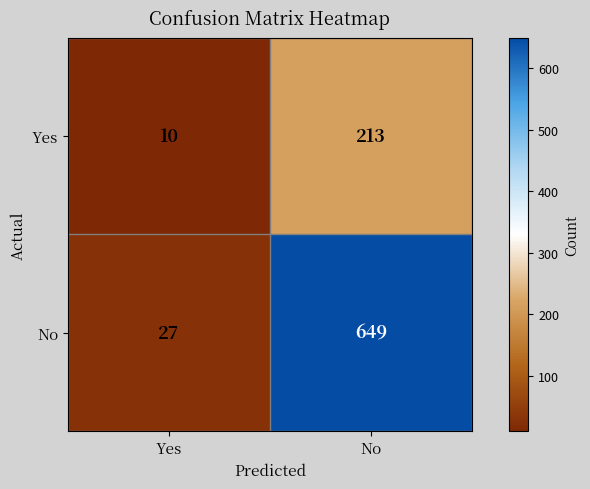

What is the greatest value displayed?

649